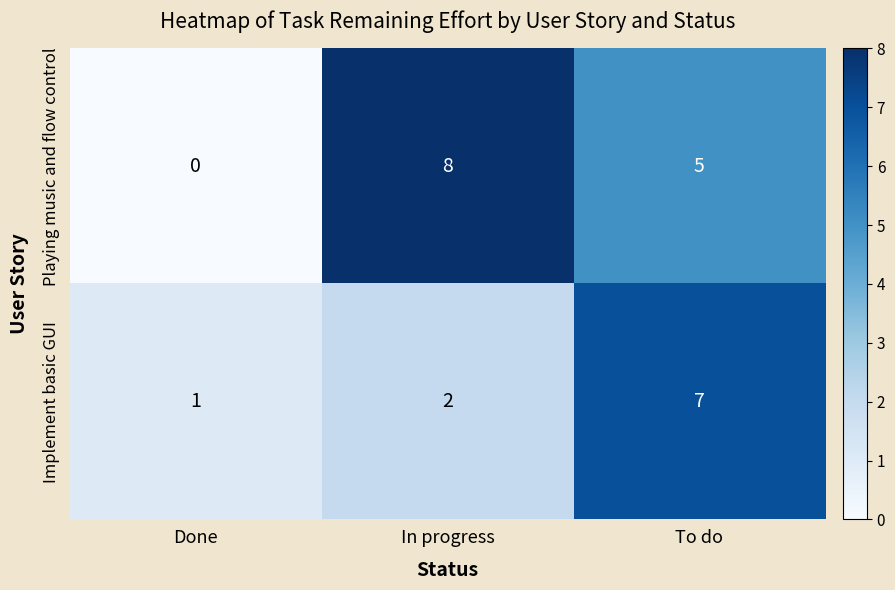

What is the total value across all series at To do?

12